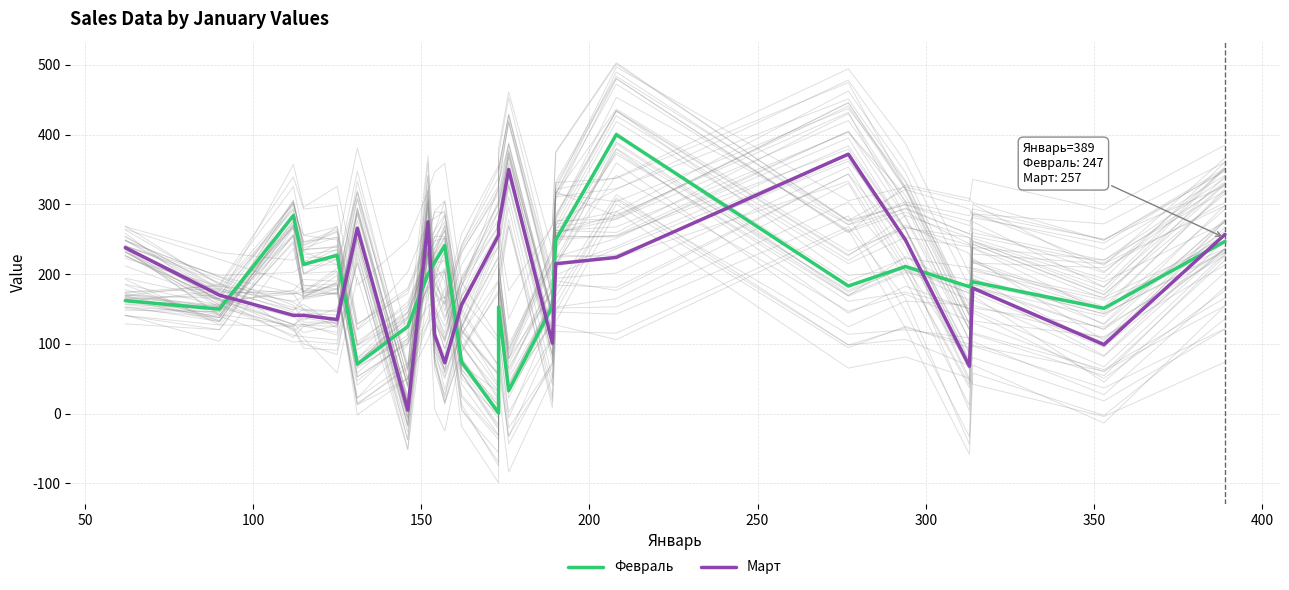

How many interior local peaks does the Март series have?

5